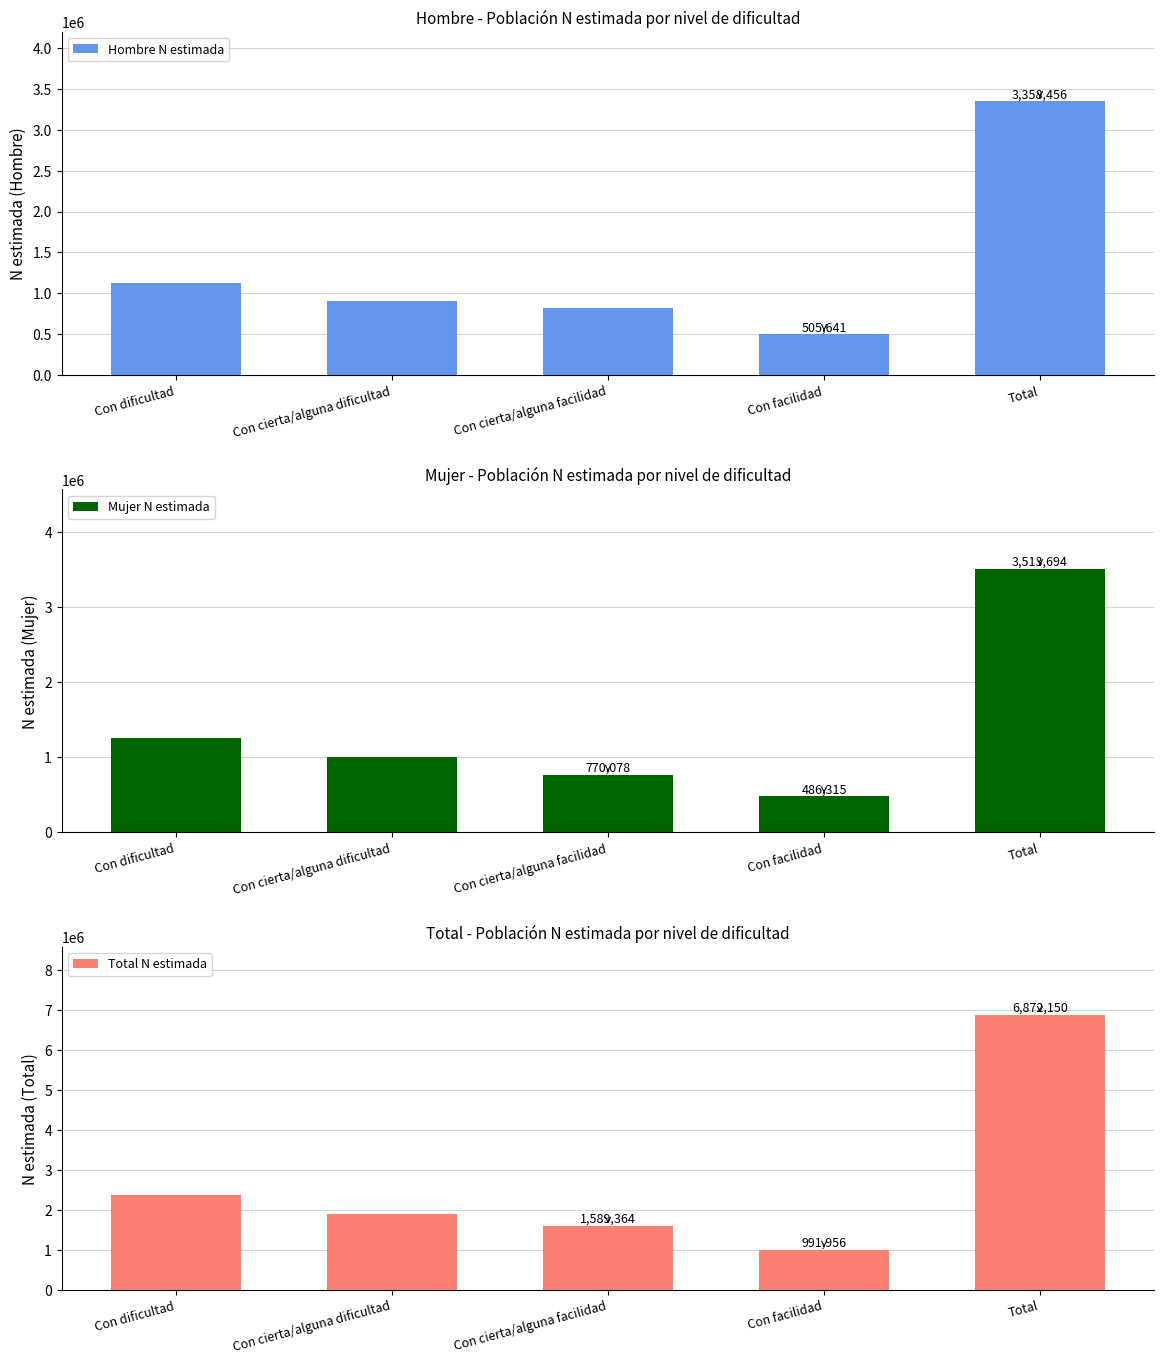

What is the sum of the Mujer N estimada values at Con cierta/alguna facilidad and Total?

4283772